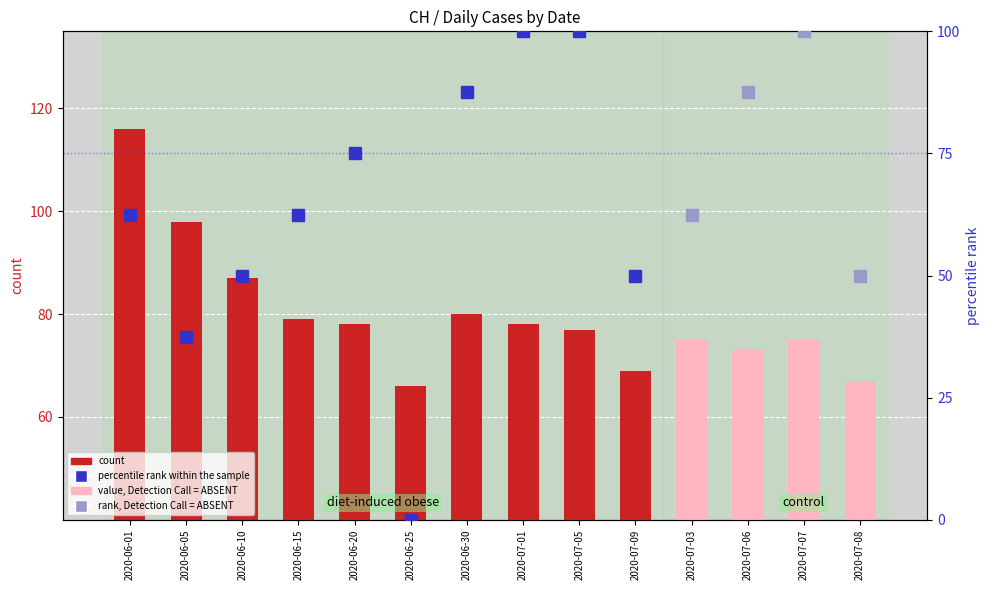

Is it true that the value at 2020-06-01 is 116?

True